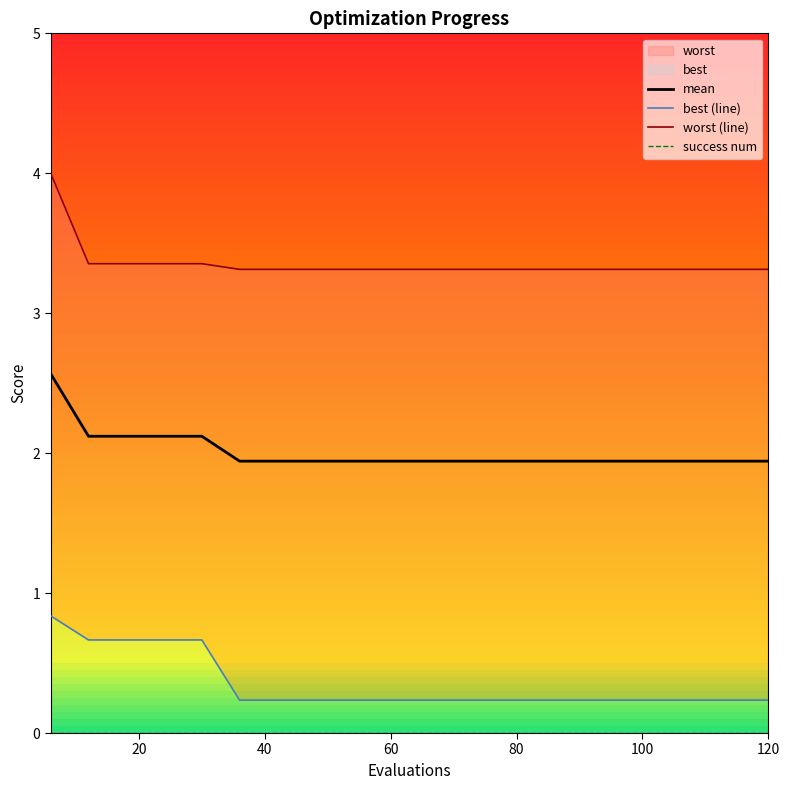

Is it true that mean equals 3.4 at 120?

False